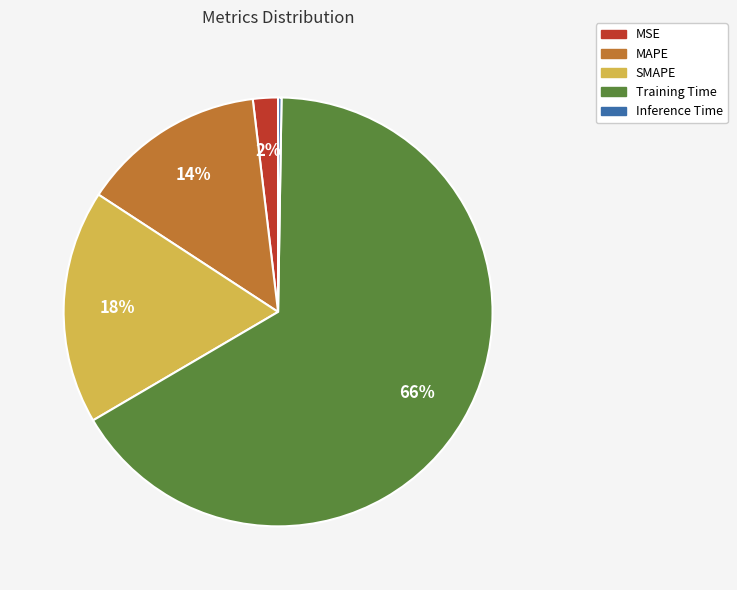

Combined, do SMAPE and Training Time account for over 50%?

Yes